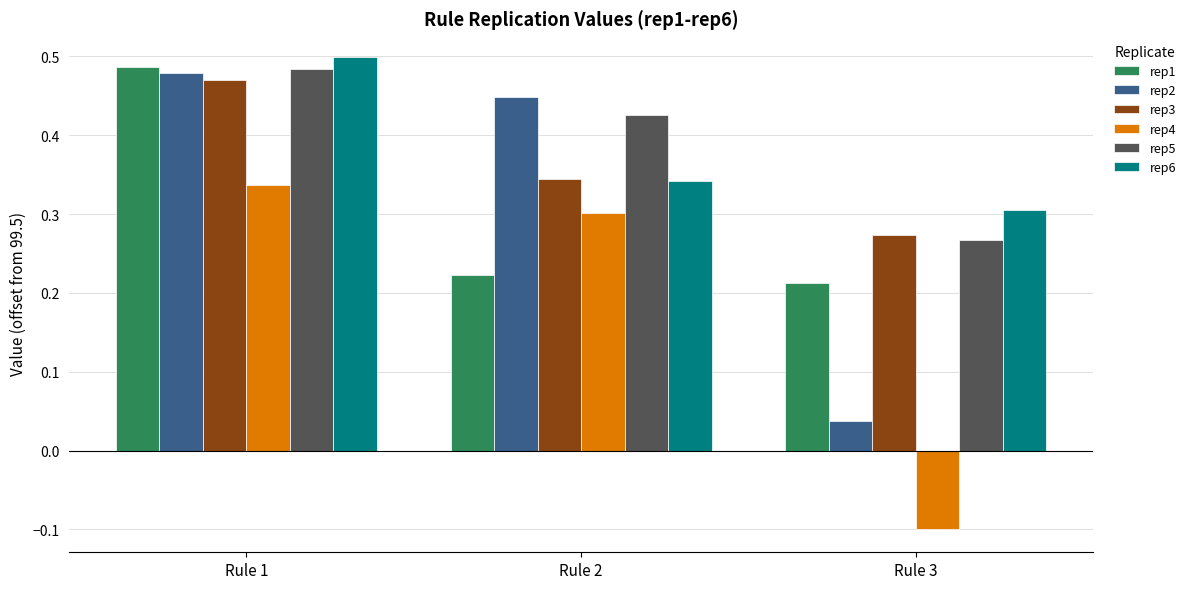

How many bars are there in each group?

6